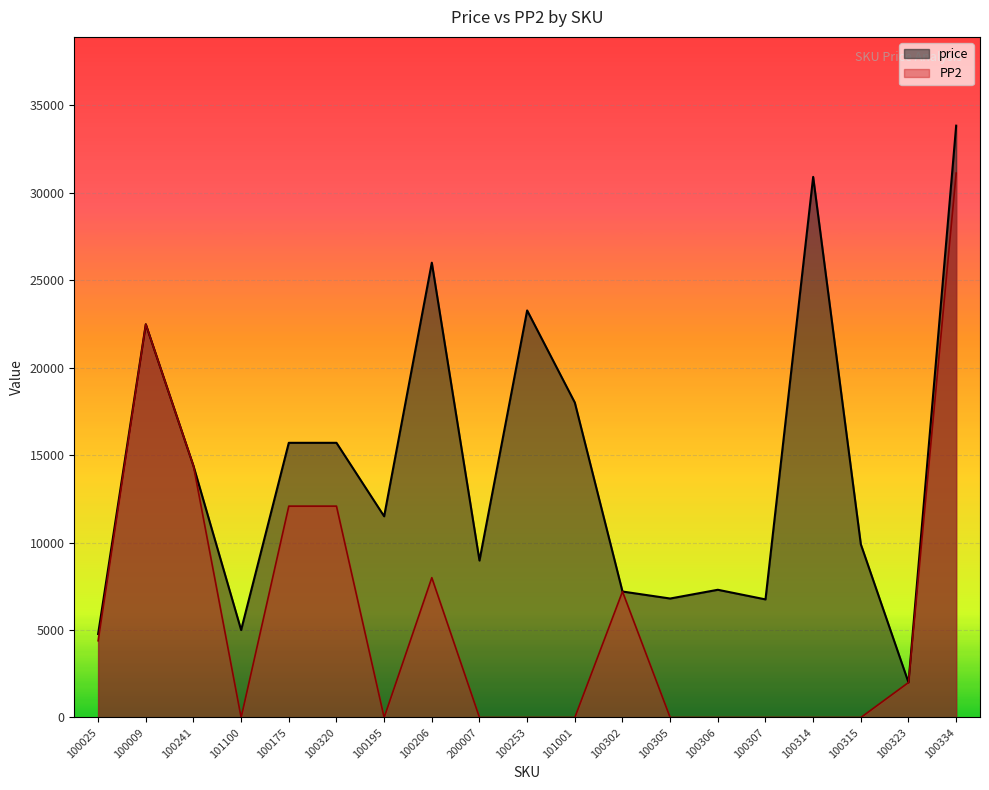

What is the sum of all PP2 values?

113717